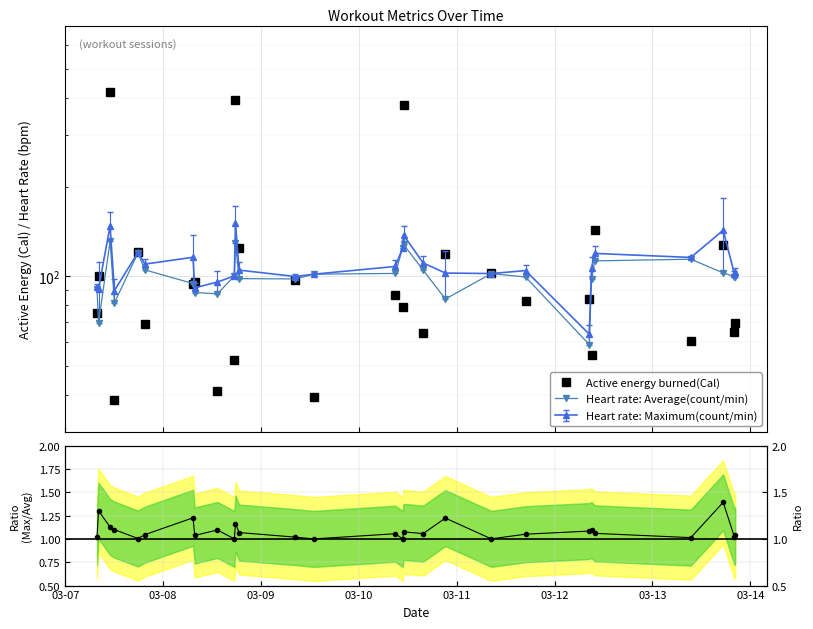

How many interior local valleys does the Active energy burned(Cal) series have?

10